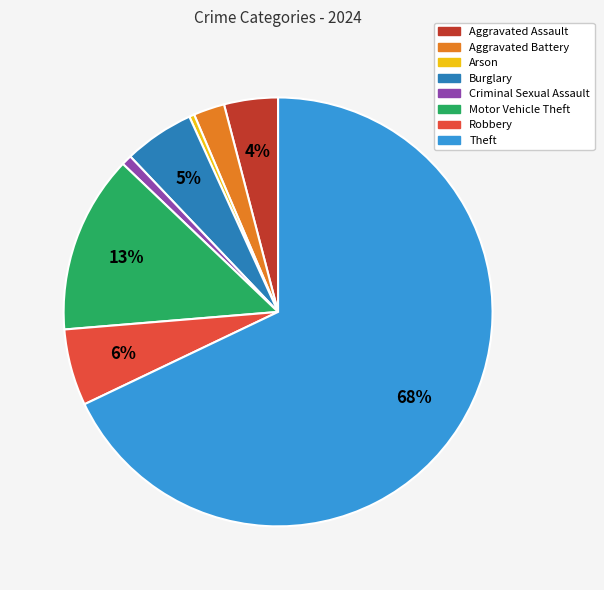

To the nearest percent, what is the average slice percentage?

12%